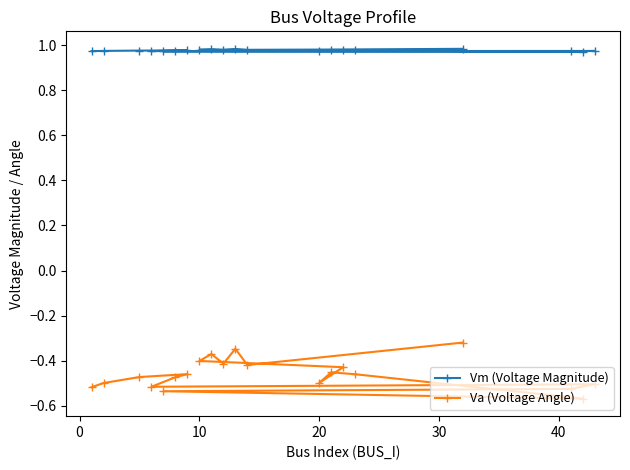

Which series has the largest total across all categories?

Vm (Voltage Magnitude)